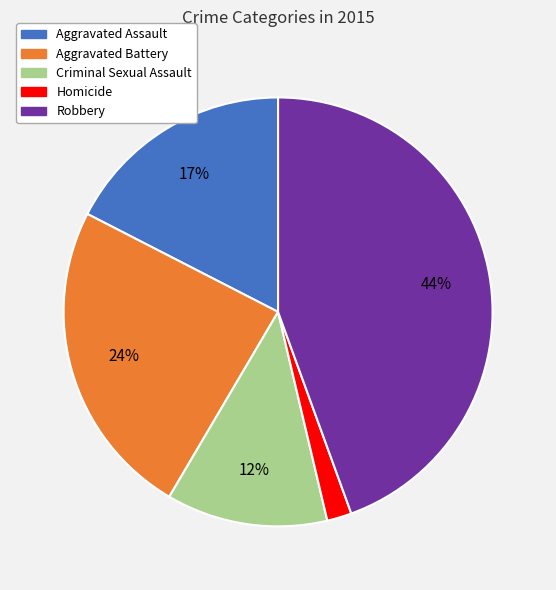

True or false: Aggravated Assault accounts for 17% of the total.

True